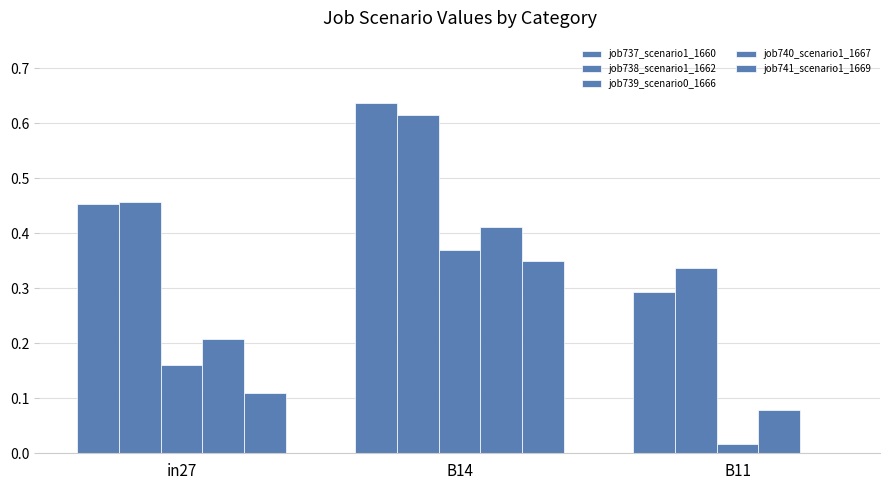

At which label does job741_scenario1_1669 reach its peak?

B14